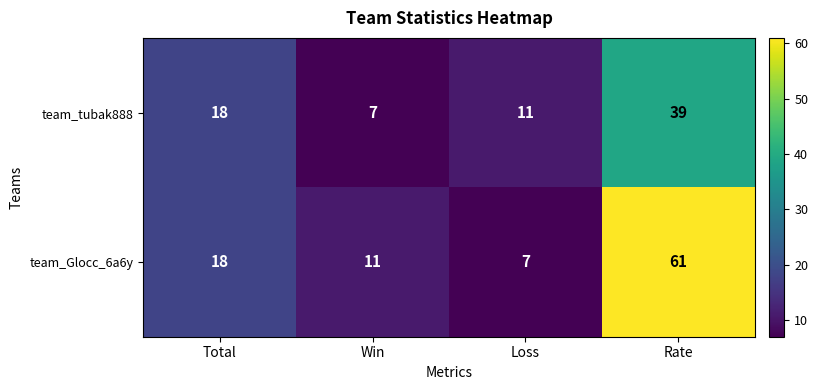

Which series has the widest spread of values?

team_Glocc_6a6y